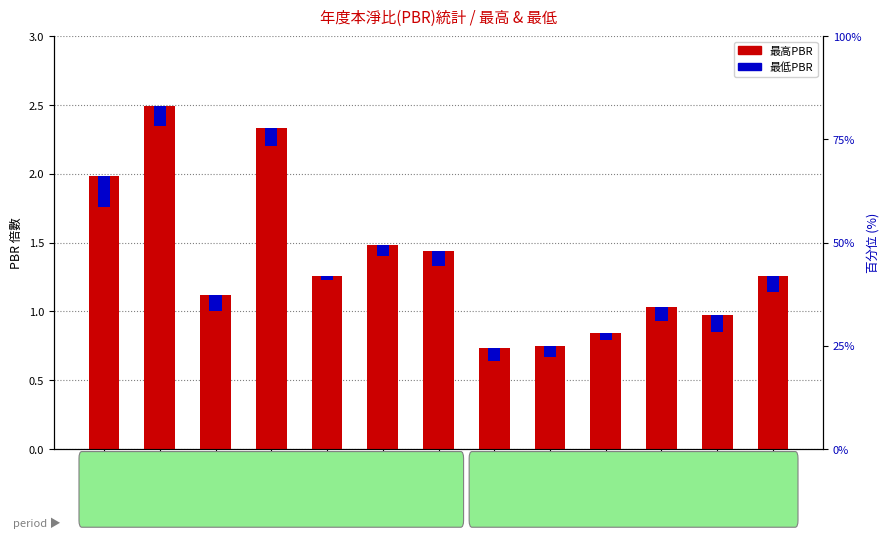

At how many categories does at least one series exceed 0?

13